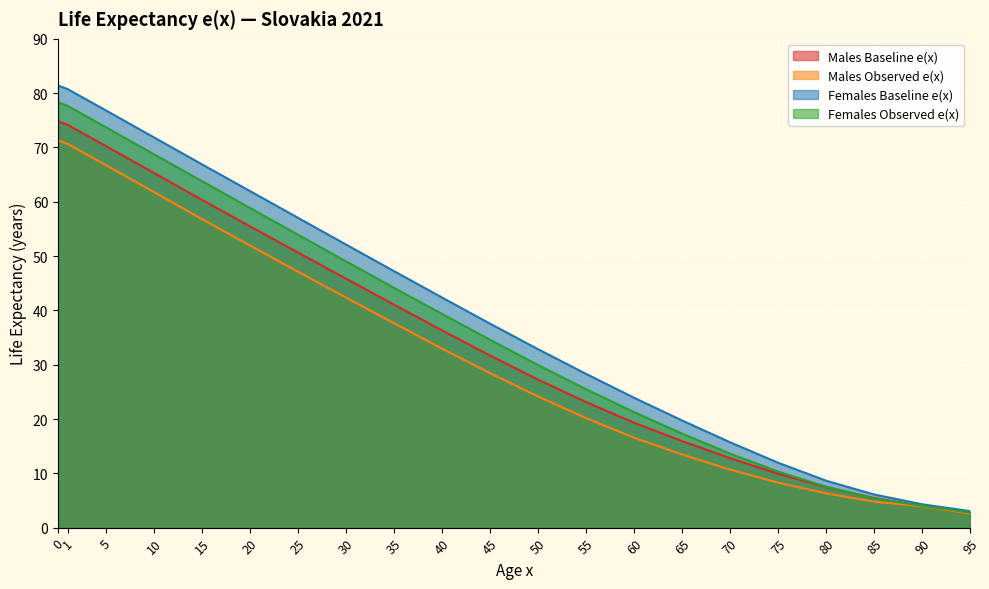

What is the difference between the highest and lowest values at 35?

9.6